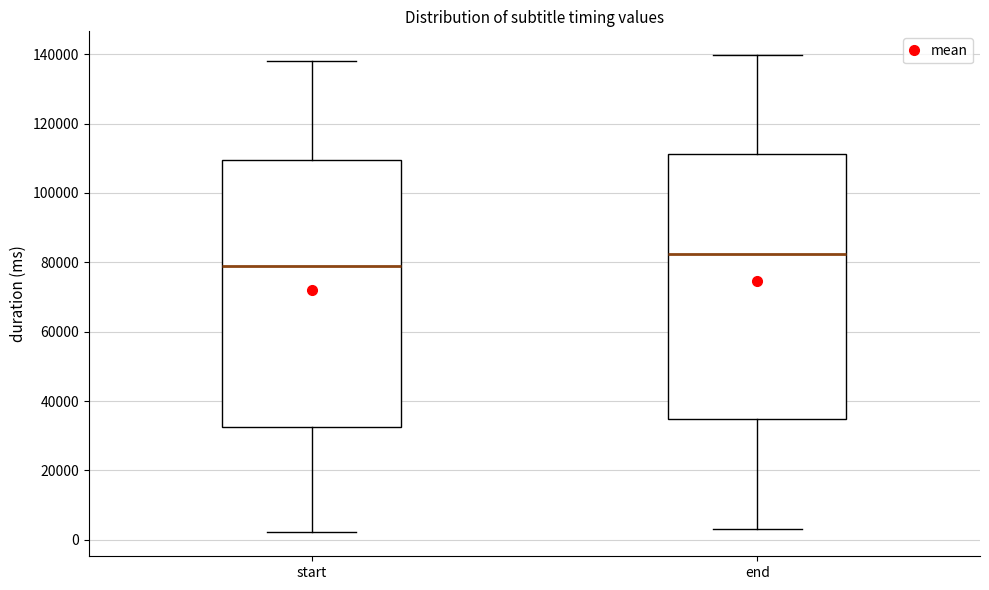

Which box has the lowest median line?

start